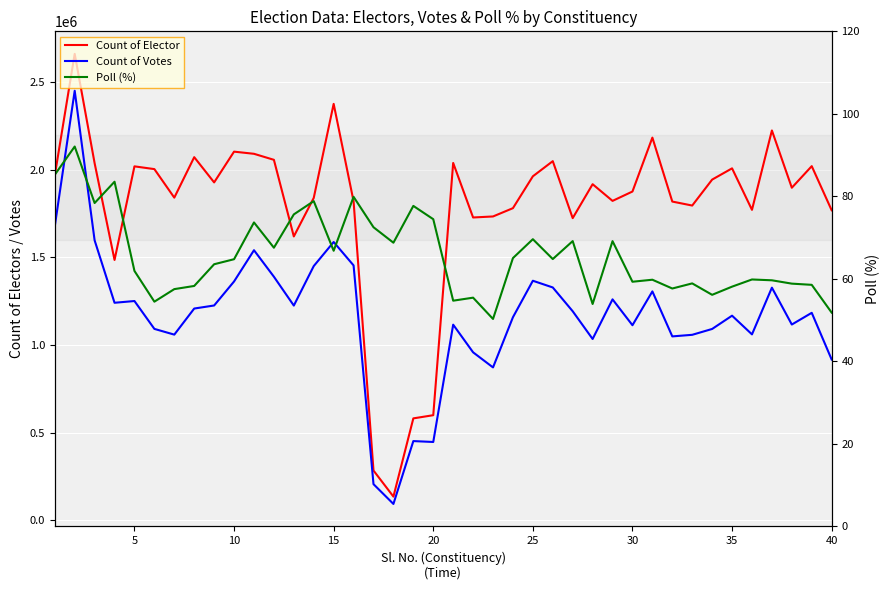

Which series has the largest range (max minus min)?

Count of Elector